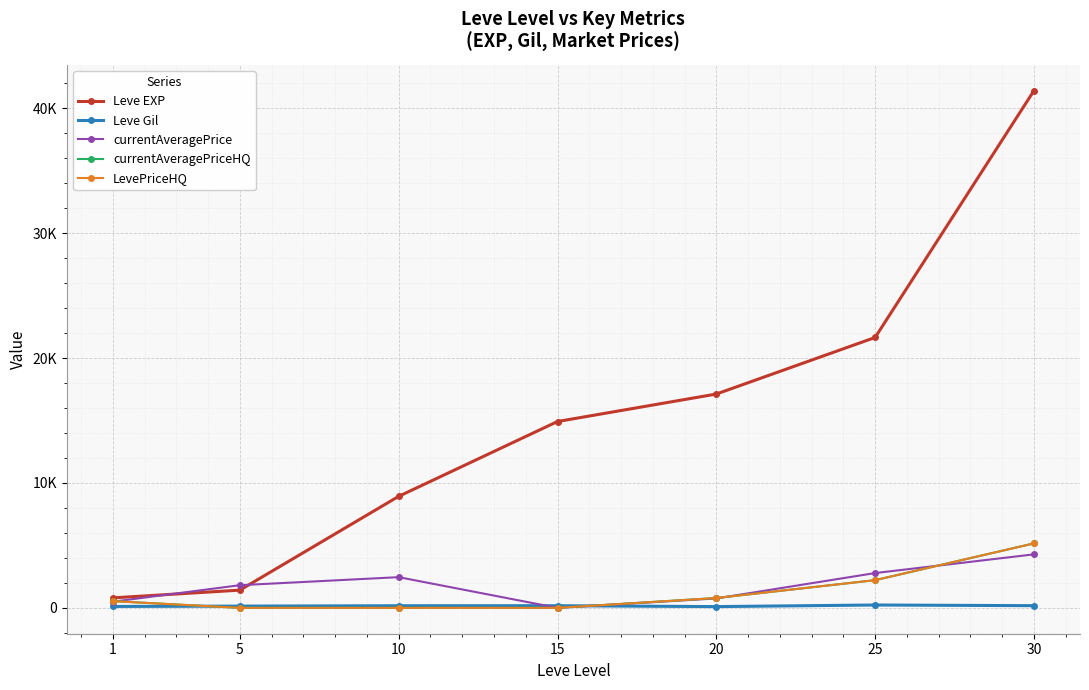

In Leve Gil, how many points are higher than both neighbors (excluding endpoints)?

2